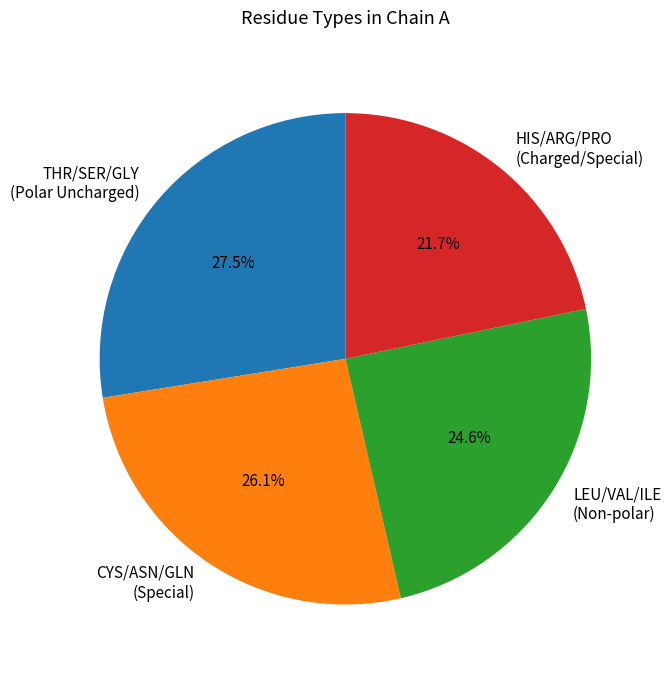

Which has a higher value, CYS/ASN/GLN (Special) or LEU/VAL/ILE (Non-polar)?

CYS/ASN/GLN (Special)